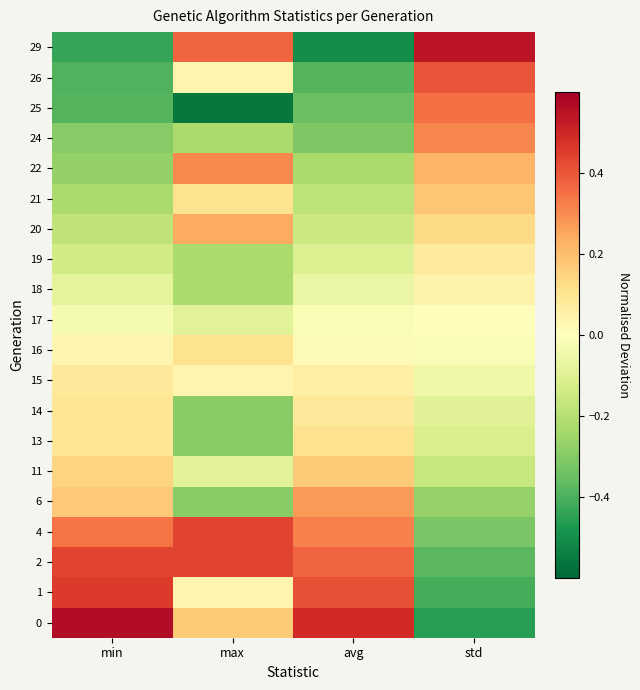

How many categories are shown in the chart?

4